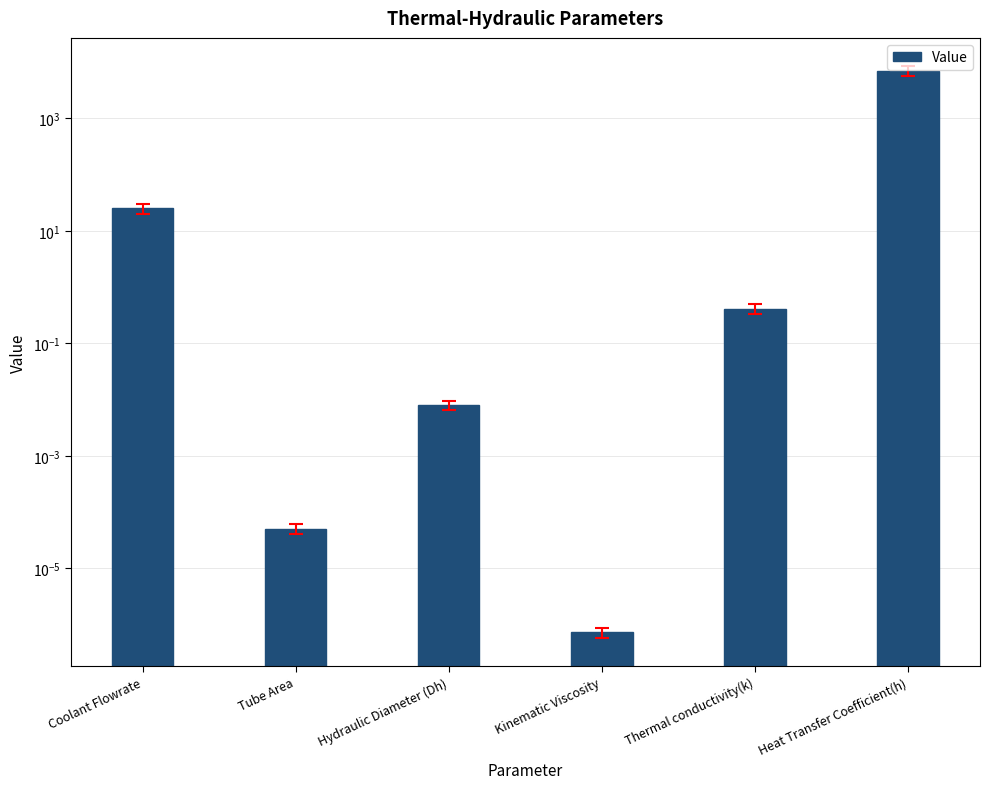

Reading right to left, what are all the values shown in this chart?

Heat Transfer Coefficient(h)=6980.0	Thermal conductivity(k)=0.4	Kinematic Viscosity=0.0	Hydraulic Diameter (Dh)=0.0	Tube Area=0.0	Coolant Flowrate=25.0